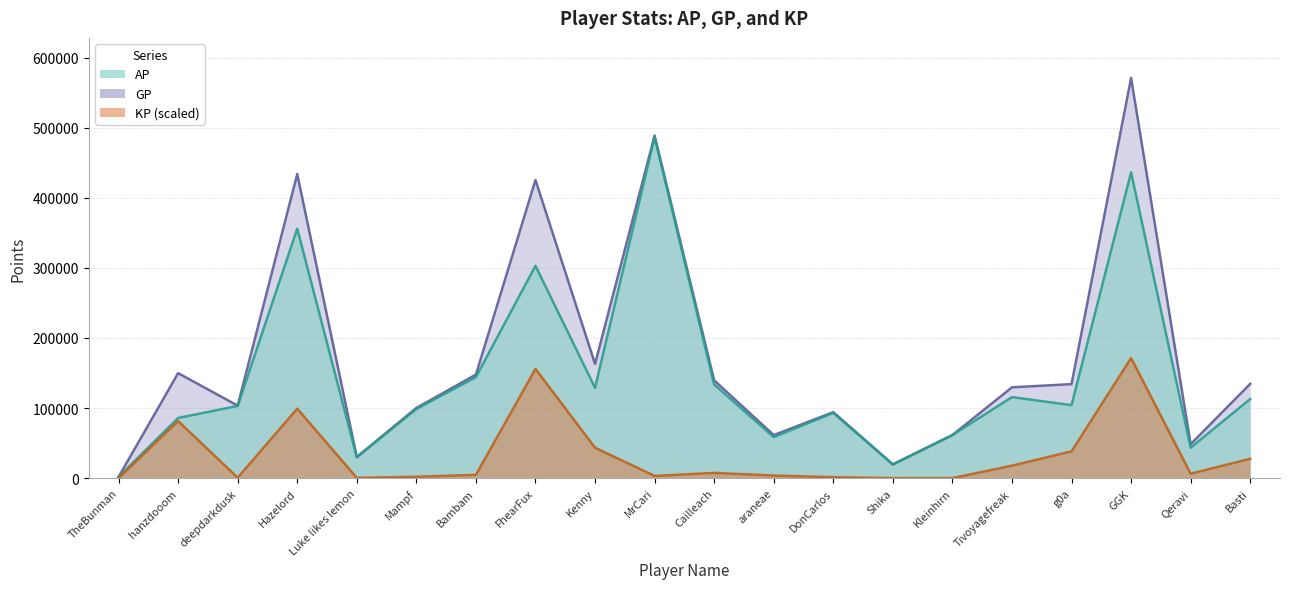

What is the label of the 12th point from the right?

Kenny